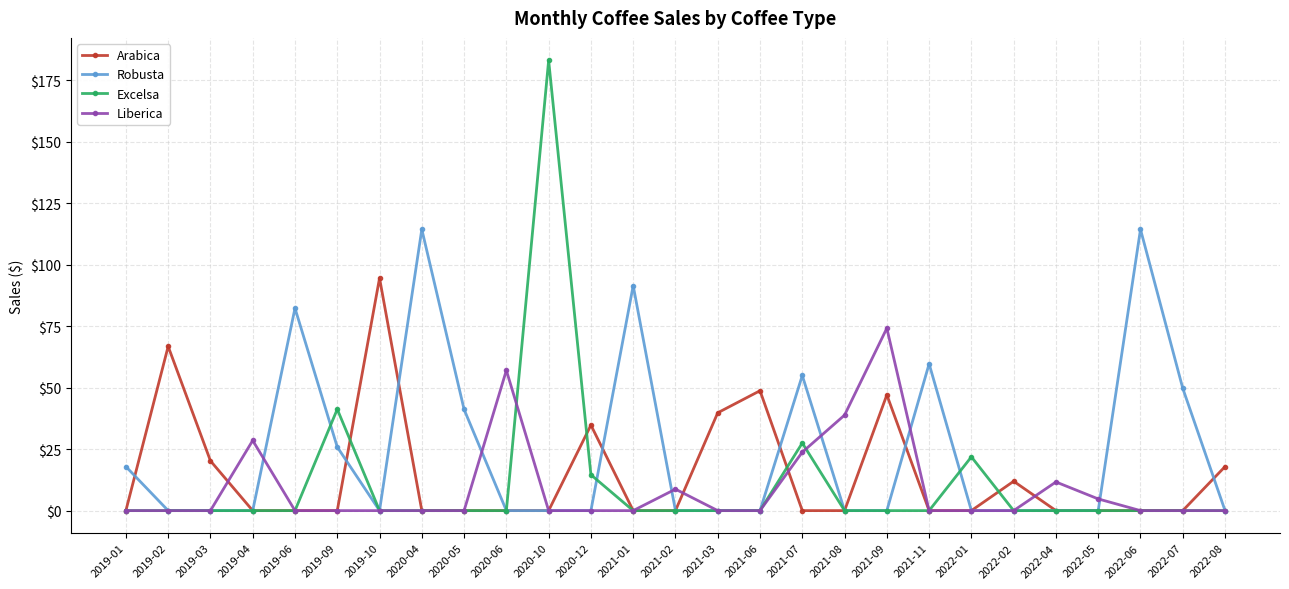

Which category has the highest value in the Excelsa series?

2020-10